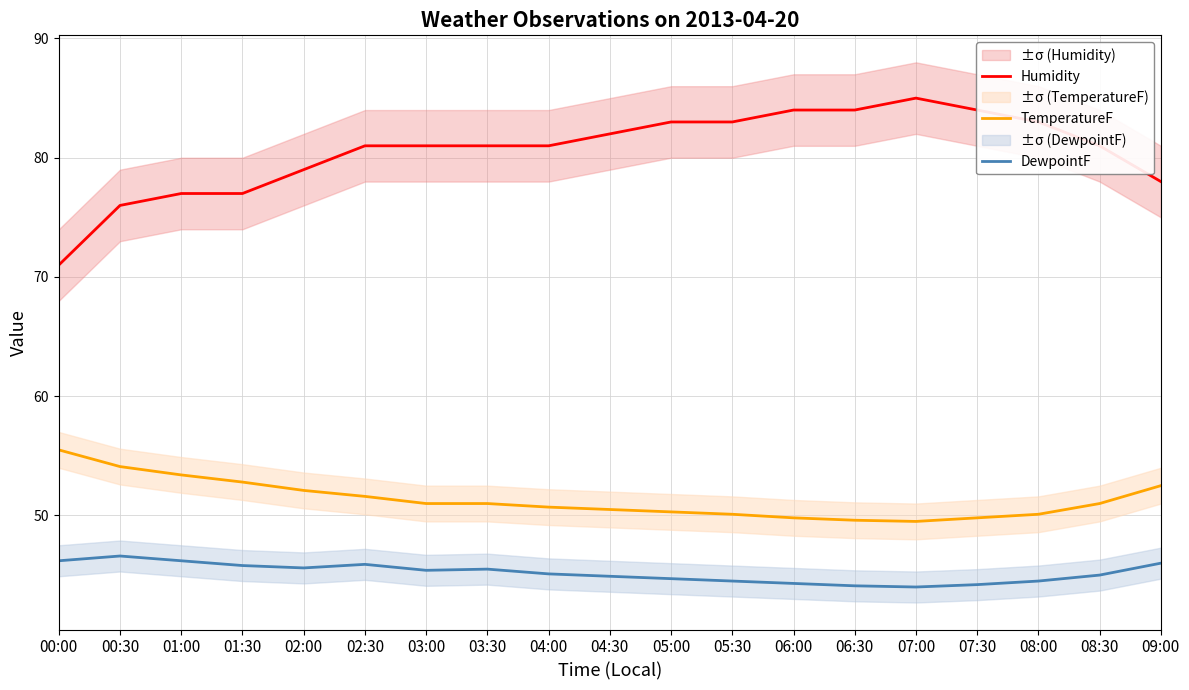

Reading left to right, list all the values displayed in this chart.

Humidity: 71.0	76.0	77.0	77.0	79.0	81.0	81.0	81.0	81.0	82.0	83.0	83.0	84.0	84.0	85.0	84.0	83.0	81.0	78.0
TemperatureF: 55.5	54.1	53.4	52.8	52.1	51.6	51.0	51.0	50.7	50.5	50.3	50.1	49.8	49.6	49.5	49.8	50.1	51.0	52.5
DewpointF: 46.2	46.6	46.2	45.8	45.6	45.9	45.4	45.5	45.1	44.9	44.7	44.5	44.3	44.1	44.0	44.2	44.5	45.0	46.0